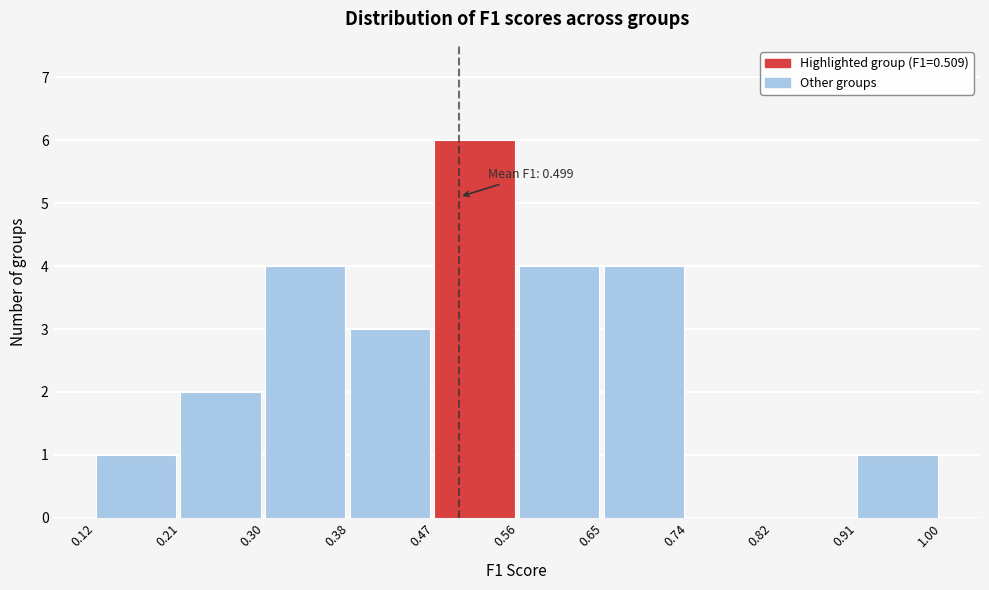

Over which range of the x-axis is the bar tallest?

0.47 to 0.56